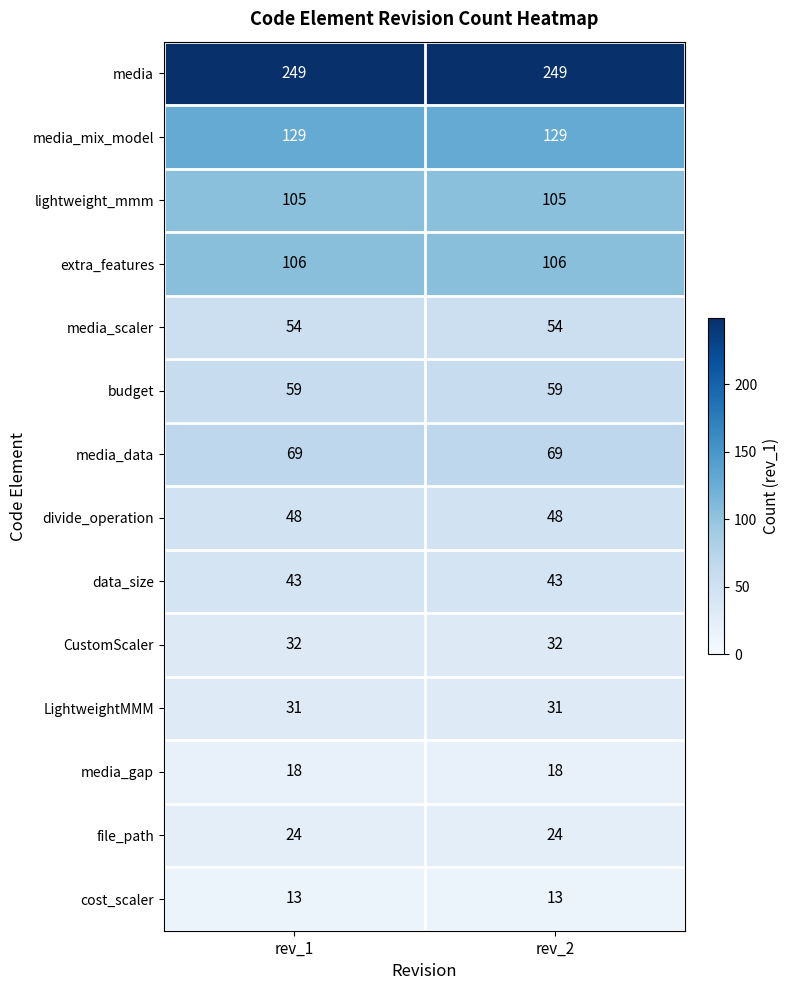

Reading right to left, list all the values displayed in this chart.

media: rev_2=249	rev_1=249
media_mix_model: rev_2=129	rev_1=129
lightweight_mmm: rev_2=105	rev_1=105
extra_features: rev_2=106	rev_1=106
media_scaler: rev_2=54	rev_1=54
budget: rev_2=59	rev_1=59
media_data: rev_2=69	rev_1=69
divide_operation: rev_2=48	rev_1=48
data_size: rev_2=43	rev_1=43
CustomScaler: rev_2=32	rev_1=32
LightweightMMM: rev_2=31	rev_1=31
media_gap: rev_2=18	rev_1=18
file_path: rev_2=24	rev_1=24
cost_scaler: rev_2=13	rev_1=13